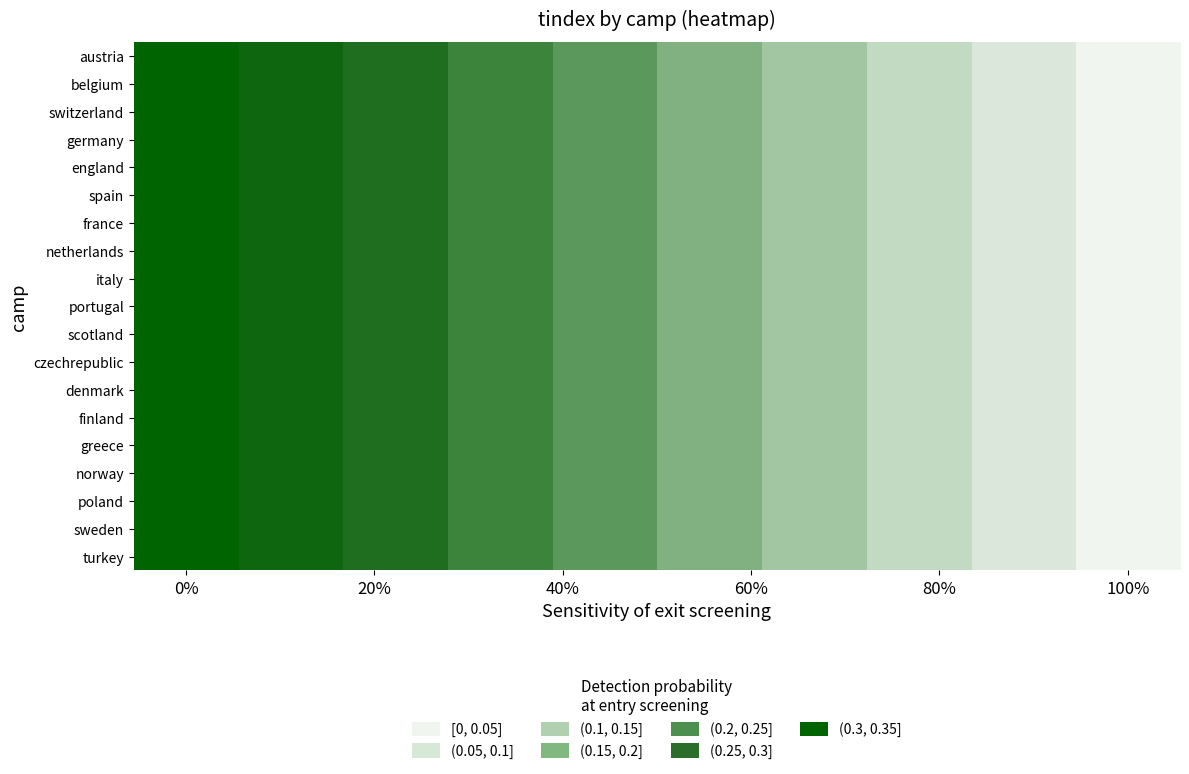

Reading left to right, transcribe all the data shown in this chart.

austria: 0.3	0.3	0.3	0.2	0.2	0.2	0.1	0.1	0.0	0.0
belgium: 0.3	0.3	0.3	0.2	0.2	0.2	0.1	0.1	0.0	0.0
switzerland: 0.3	0.3	0.3	0.2	0.2	0.2	0.1	0.1	0.0	0.0
germany: 0.3	0.3	0.3	0.2	0.2	0.2	0.1	0.1	0.0	0.0
england: 0.3	0.3	0.3	0.2	0.2	0.2	0.1	0.1	0.0	0.0
spain: 0.3	0.3	0.3	0.2	0.2	0.2	0.1	0.1	0.0	0.0
france: 0.3	0.3	0.3	0.2	0.2	0.2	0.1	0.1	0.0	0.0
netherlands: 0.3	0.3	0.3	0.2	0.2	0.2	0.1	0.1	0.0	0.0
italy: 0.3	0.3	0.3	0.2	0.2	0.2	0.1	0.1	0.0	0.0
portugal: 0.3	0.3	0.3	0.2	0.2	0.2	0.1	0.1	0.0	0.0
scotland: 0.3	0.3	0.3	0.2	0.2	0.2	0.1	0.1	0.0	0.0
czechrepublic: 0.3	0.3	0.3	0.2	0.2	0.2	0.1	0.1	0.0	0.0
denmark: 0.3	0.3	0.3	0.2	0.2	0.2	0.1	0.1	0.0	0.0
finland: 0.3	0.3	0.3	0.2	0.2	0.2	0.1	0.1	0.0	0.0
greece: 0.3	0.3	0.3	0.2	0.2	0.2	0.1	0.1	0.0	0.0
norway: 0.3	0.3	0.3	0.2	0.2	0.2	0.1	0.1	0.0	0.0
poland: 0.3	0.3	0.3	0.2	0.2	0.2	0.1	0.1	0.0	0.0
sweden: 0.3	0.3	0.3	0.2	0.2	0.2	0.1	0.1	0.0	0.0
turkey: 0.3	0.3	0.3	0.2	0.2	0.2	0.1	0.1	0.0	0.0